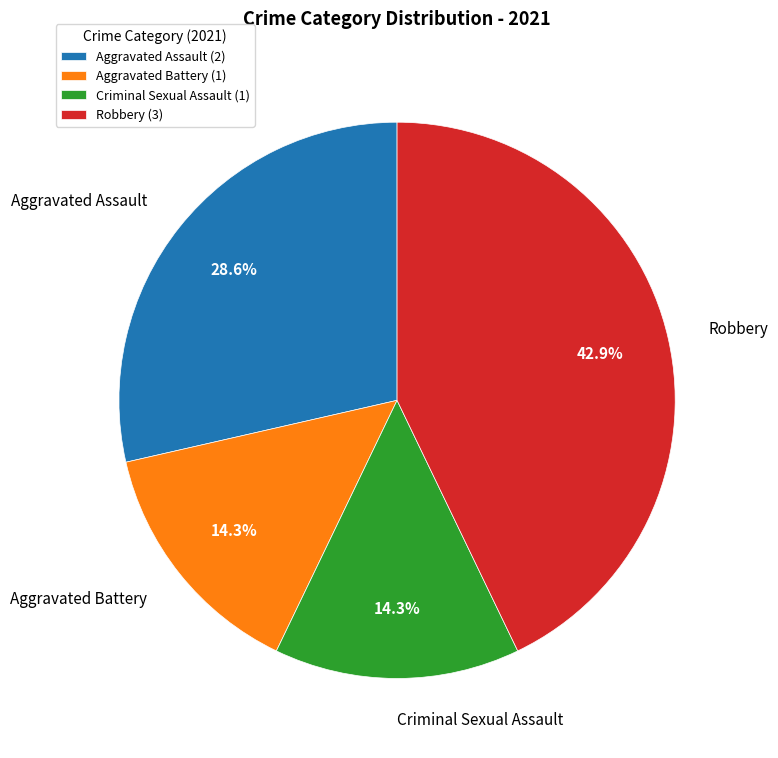

Which has a higher value, Aggravated Assault or Criminal Sexual Assault?

Aggravated Assault